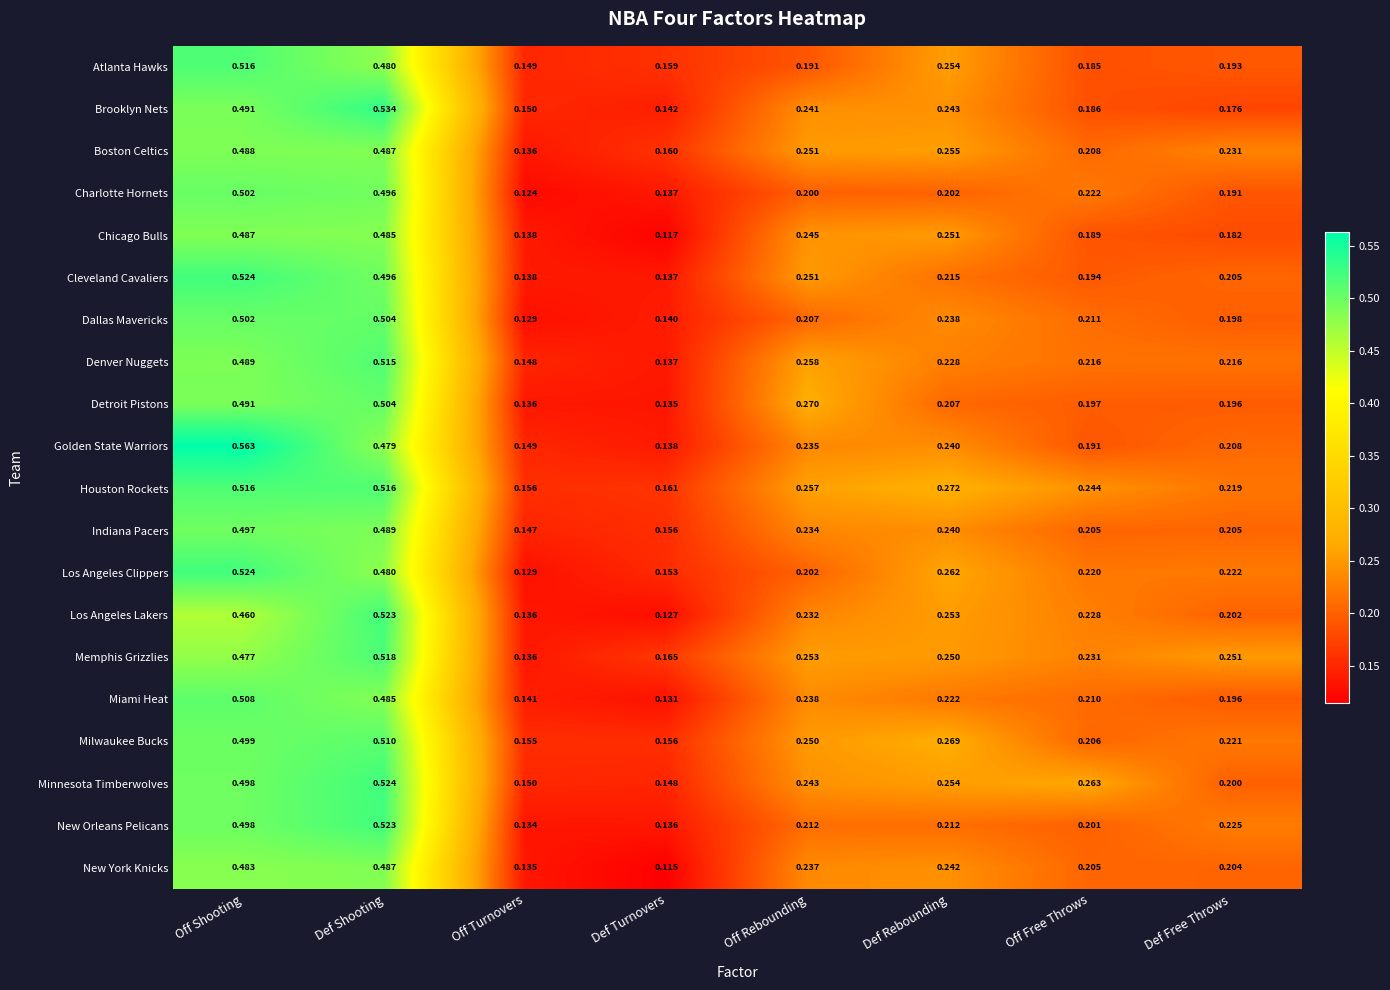

Rank the categories by New York Knicks value from highest to lowest.

Def Shooting, Off Shooting, Def Rebounding, Off Rebounding, Off Free Throws, Def Free Throws, Off Turnovers, Def Turnovers